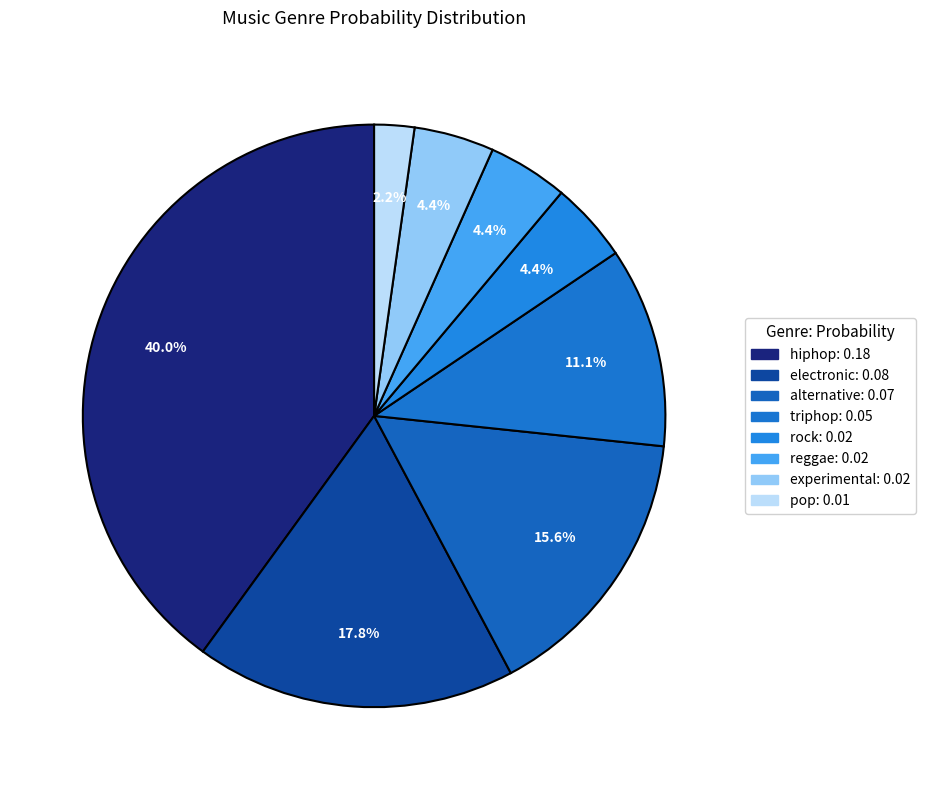

Count the number of slices in the pie.

8